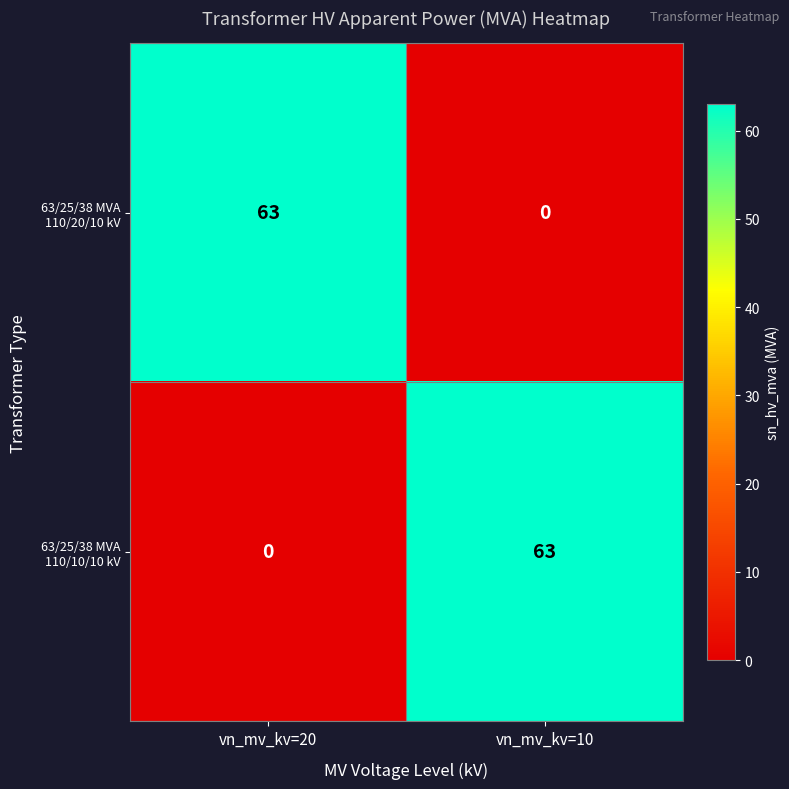

Rank the categories by 63/25/38 MVA 110/10/10 kV value from highest to lowest.

vn_mv_kv=10, vn_mv_kv=20